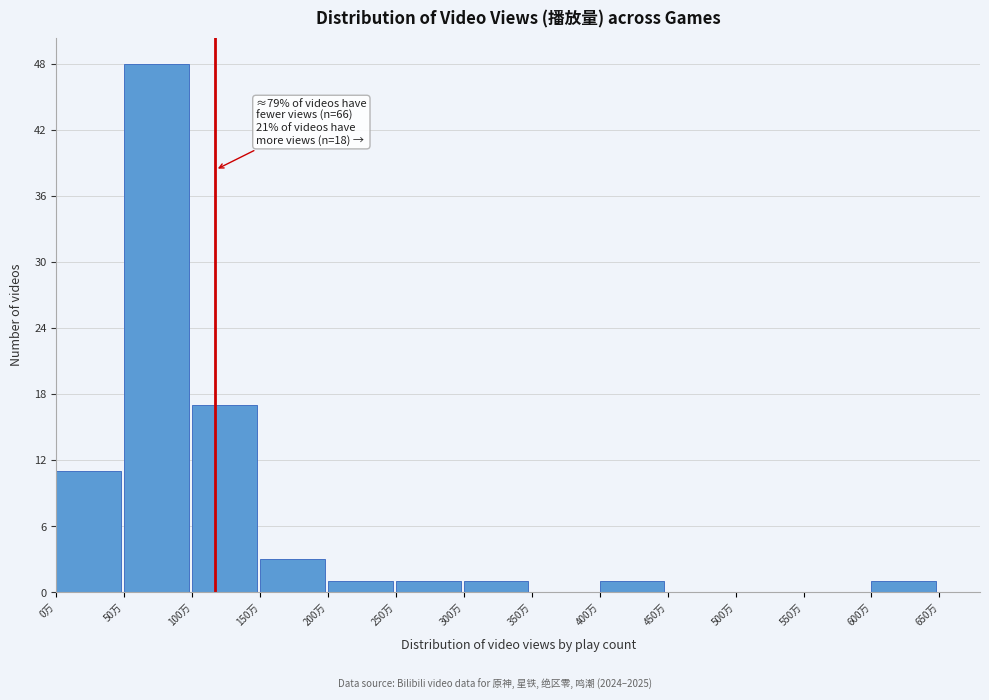

Over which range of the x-axis is the bar tallest?

50 to 100